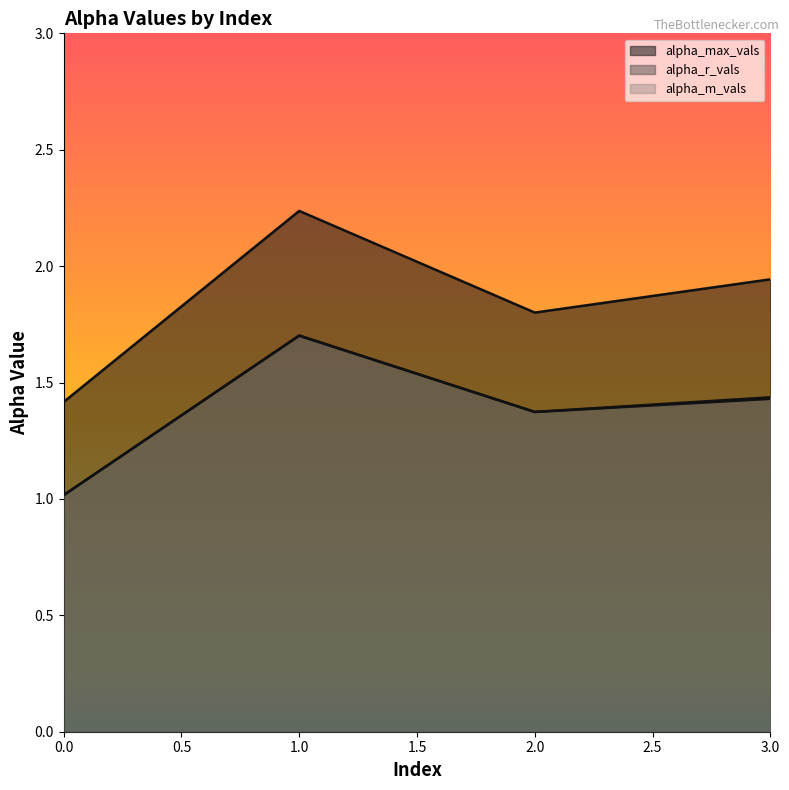

The alpha_r_vals series shows 1.0 at 0. True or false?

True